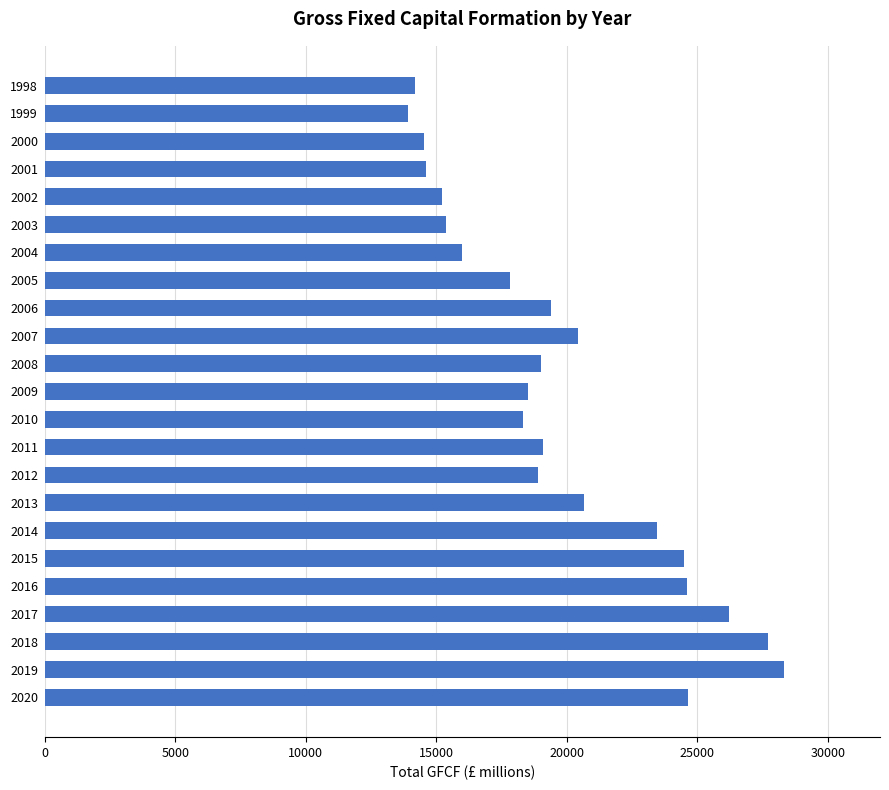

What is the value of the 21st bar from the top?

27722.8